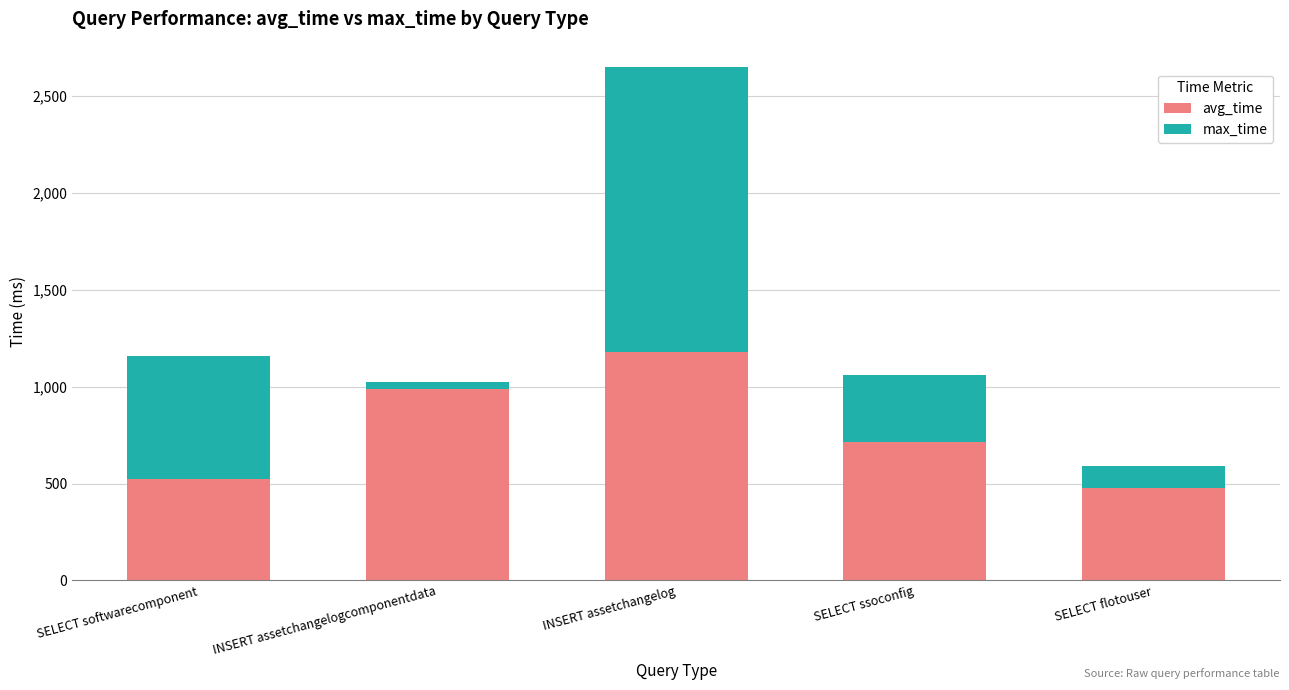

At which label does avg_time reach its peak?

INSERT assetchangelog